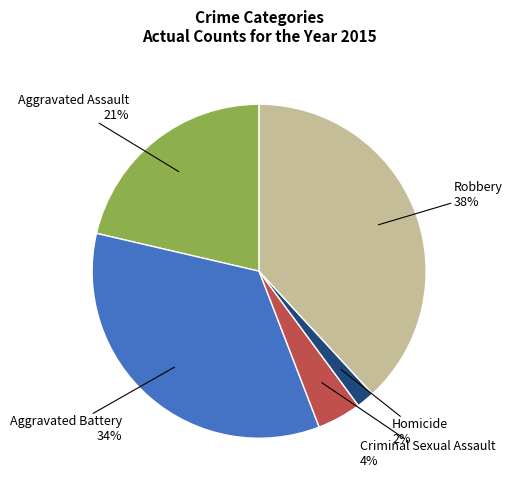

How many segments does this pie chart have?

5